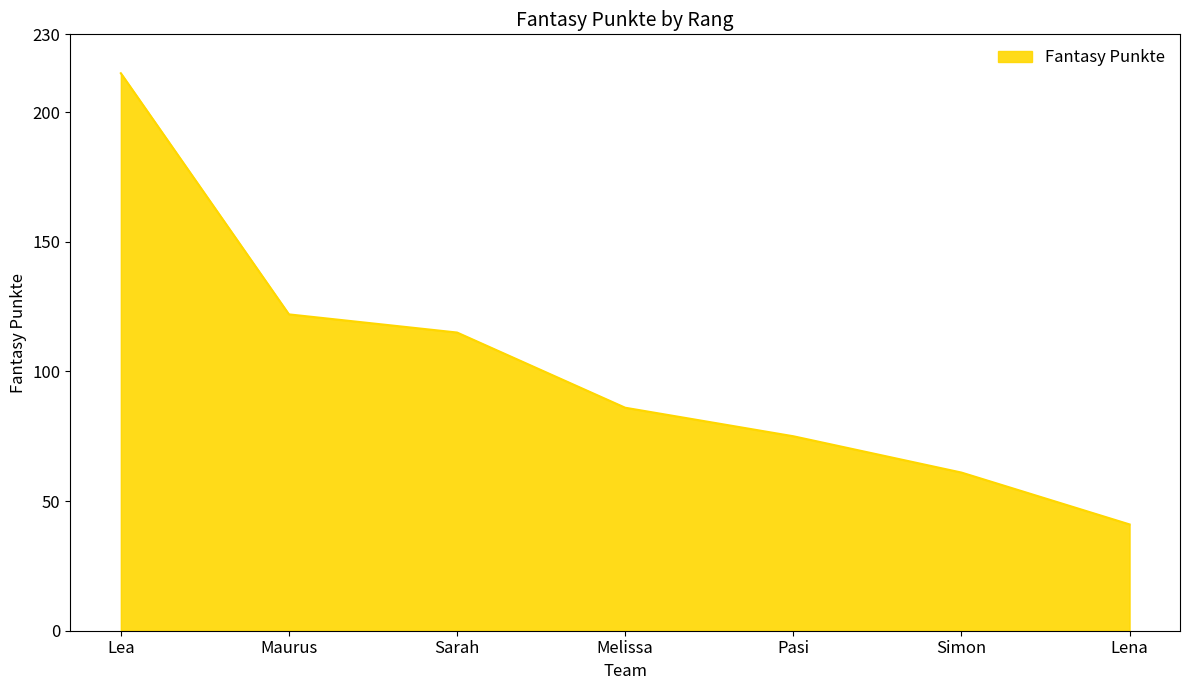

Reading right to left, list all the values displayed in this chart.

41	61	75	86	115	122	215